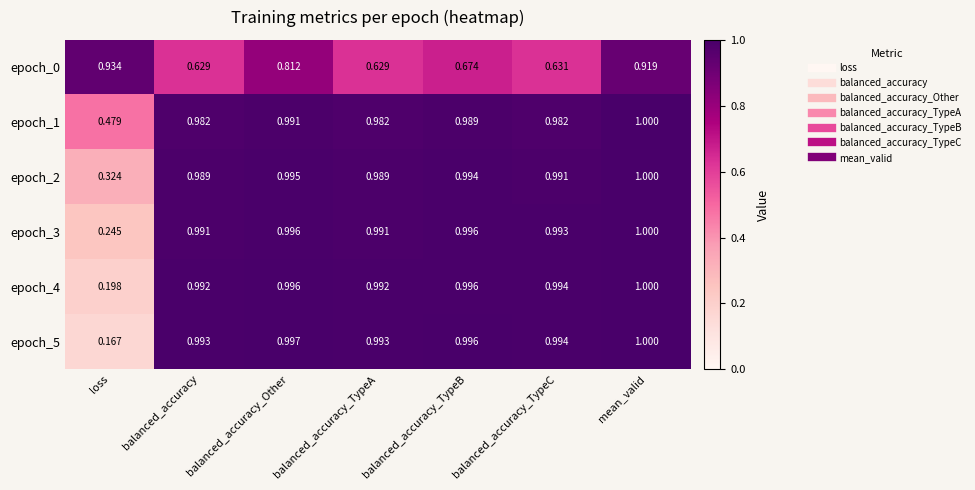

Is the value of epoch_2 at balanced_accuracy_TypeA greater than the value of epoch_3 at mean_valid?

No